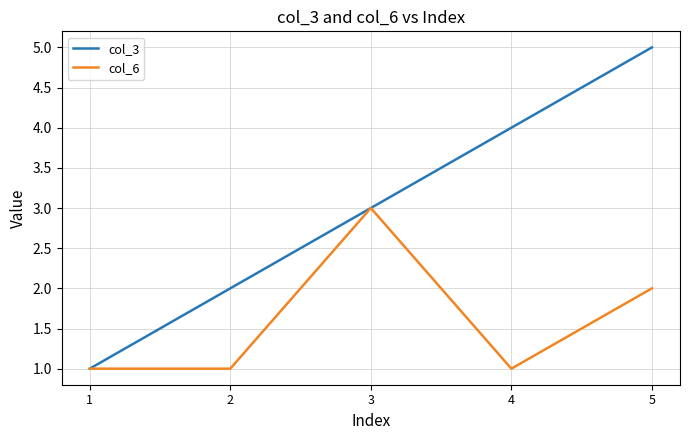

List the series in order of their overall mean, highest first.

col_3, col_6